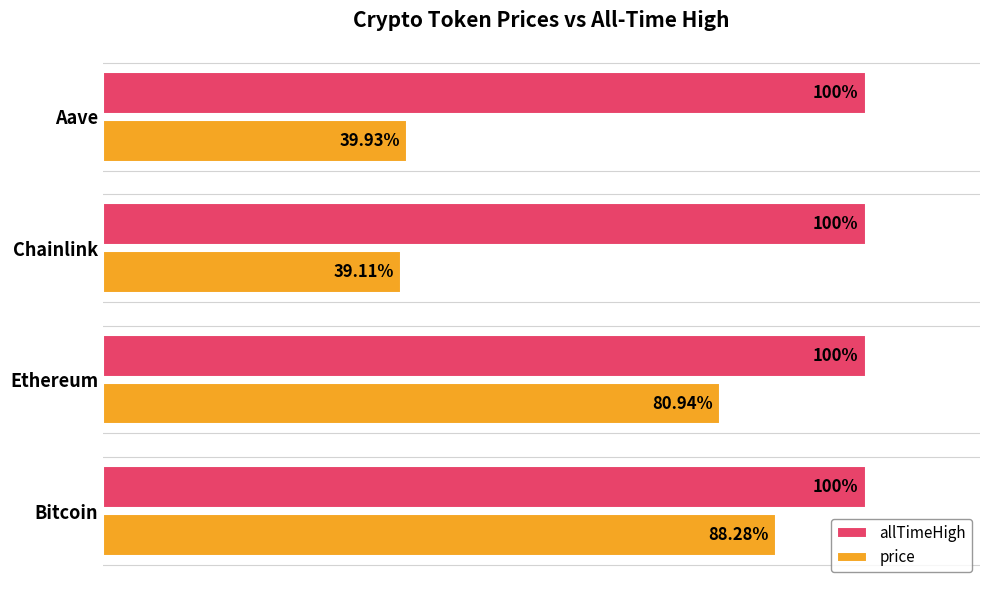

At which label is price closest to 63?

Ethereum